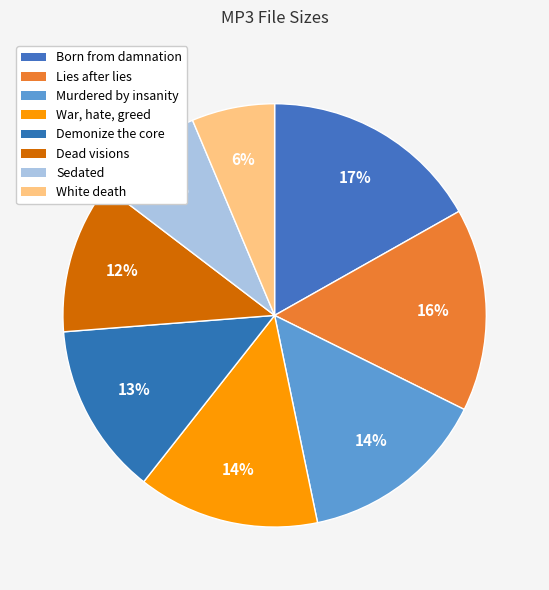

How many segments does this pie chart have?

8